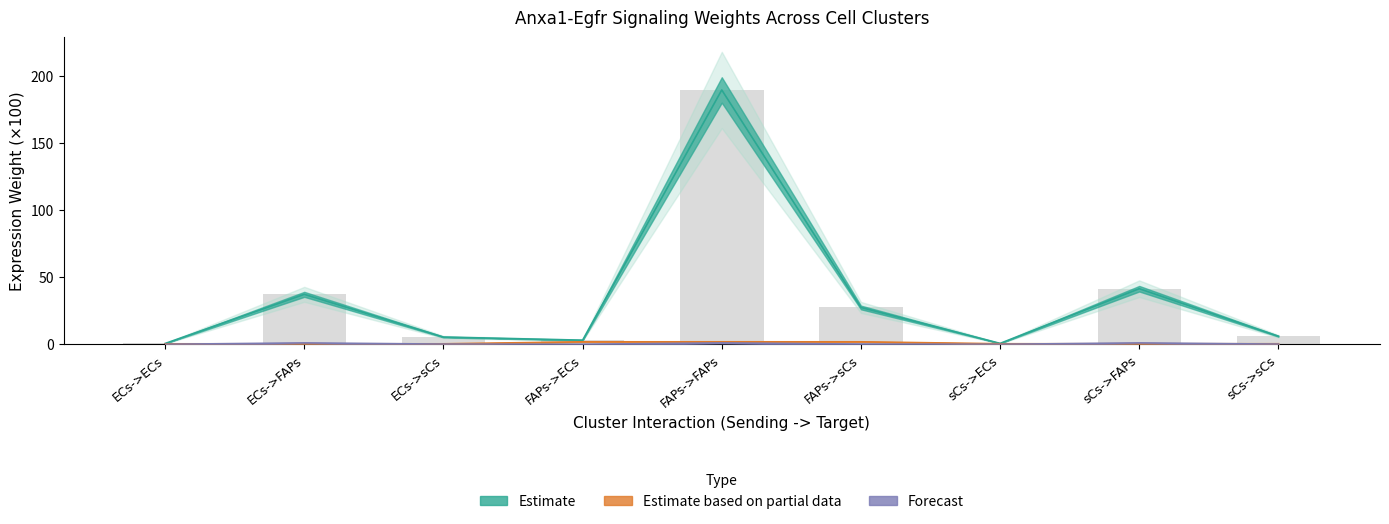

Which has a higher value, FAPs->sCs or FAPs->FAPs?

FAPs->FAPs